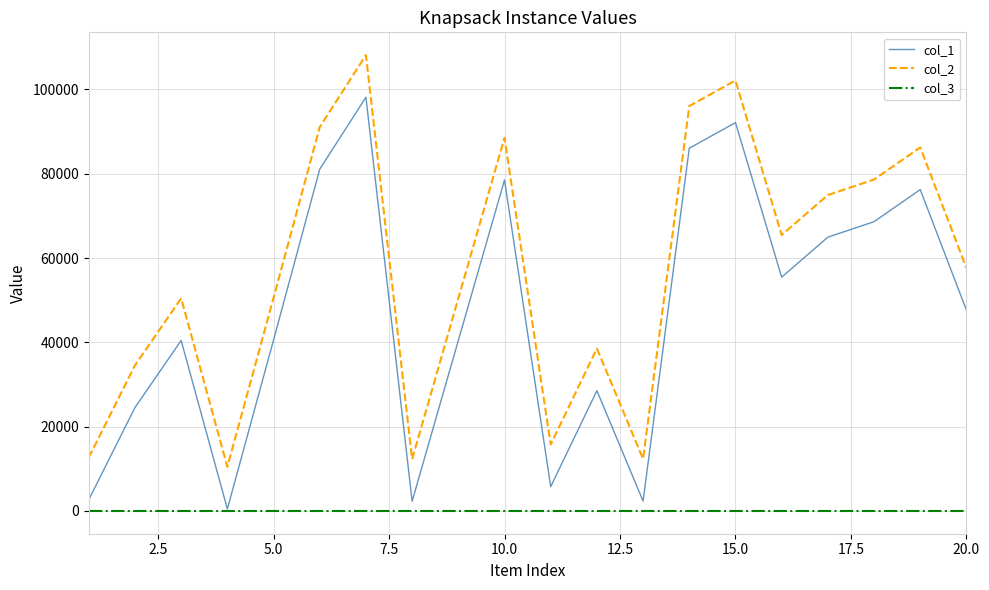

What is the maximum value shown in the chart?

108154